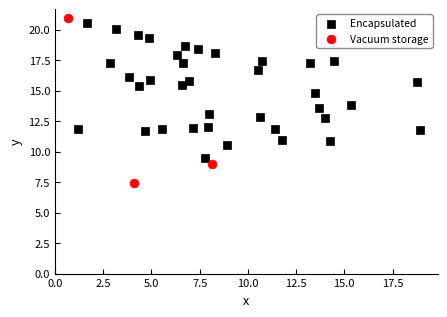

Which series reaches the minimum Y coordinate?

Vacuum storage